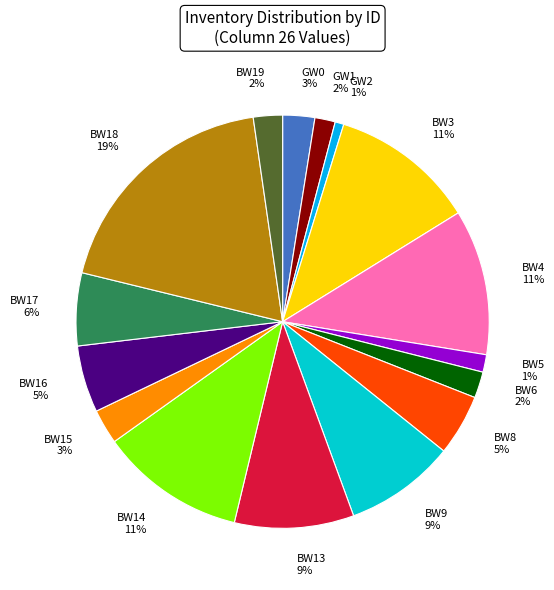

What is the largest slice in the pie chart?

BW18